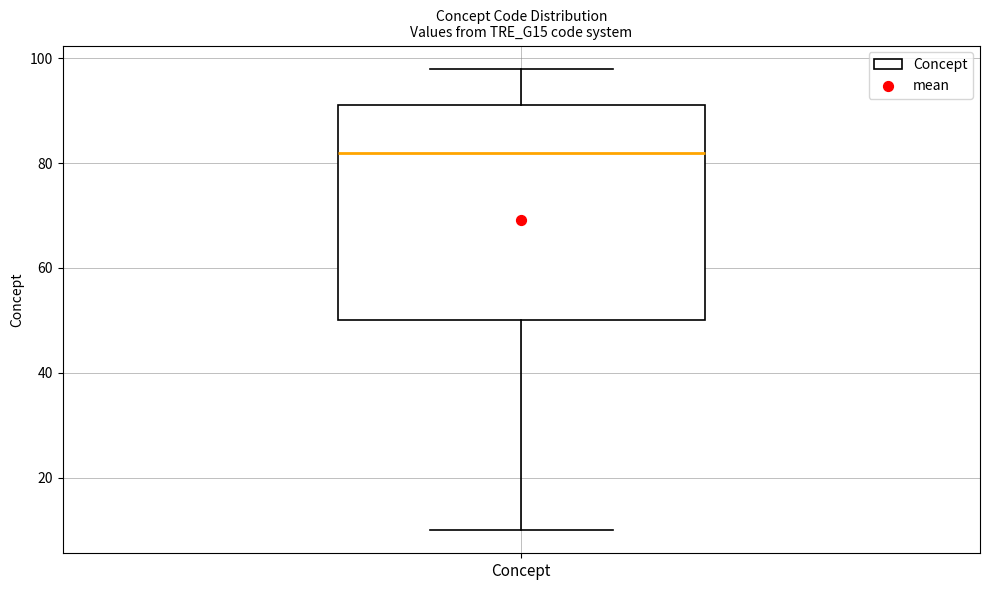

Where does the upper whisker of the box for Concept end on the y-axis? The values are not printed on the chart, so give them approximately, as read against the axis.

98